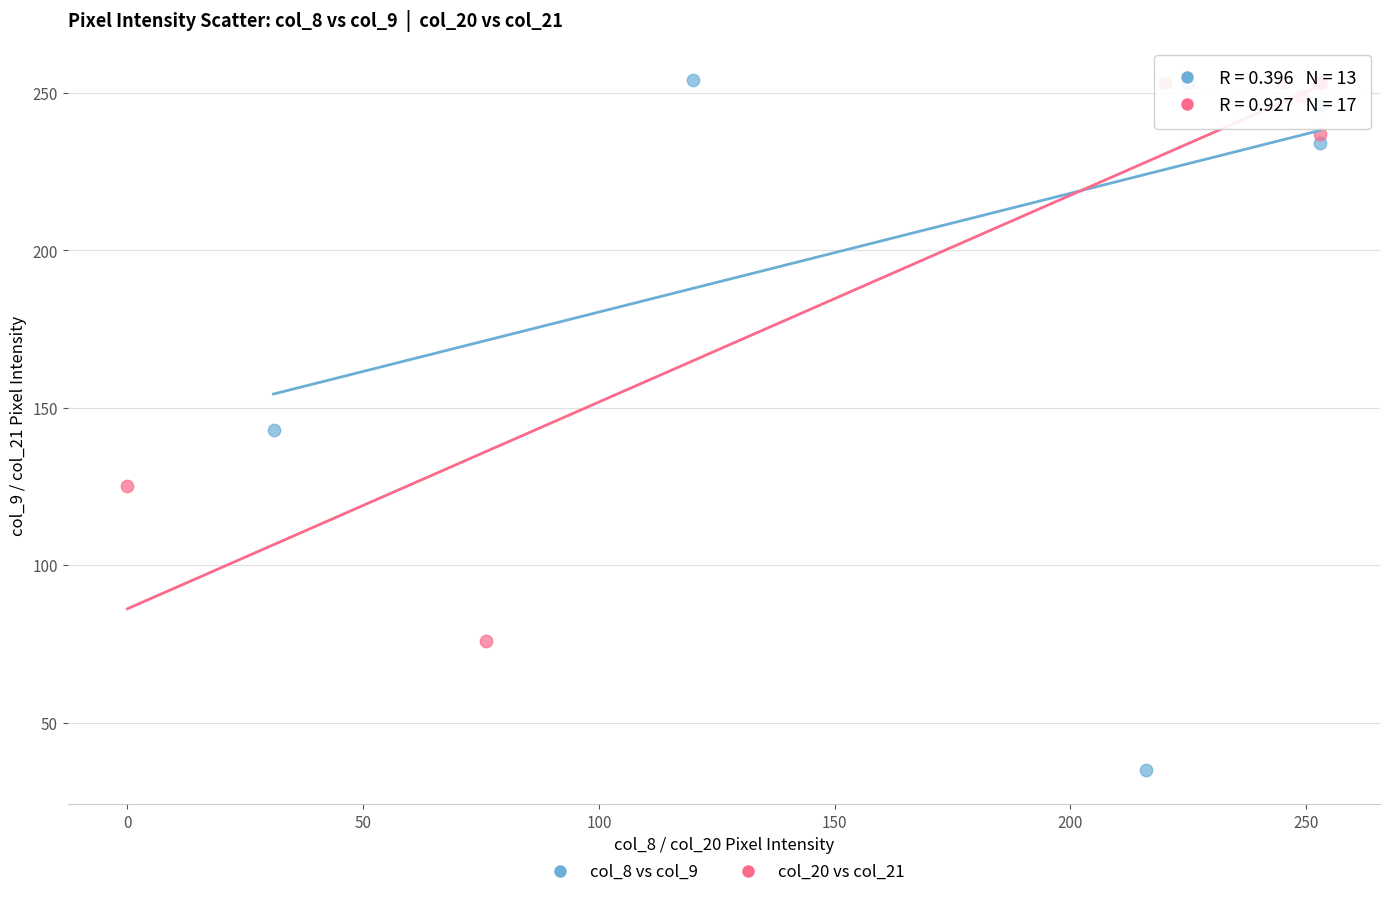

What are all the series names shown in the legend?

col_8 vs col_9, col_20 vs col_21